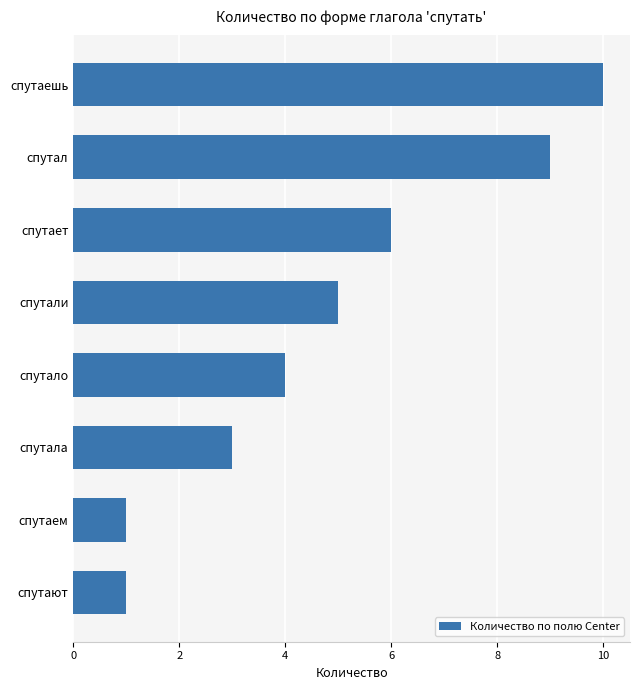

What is the change in value from спутает to спутал?

+3